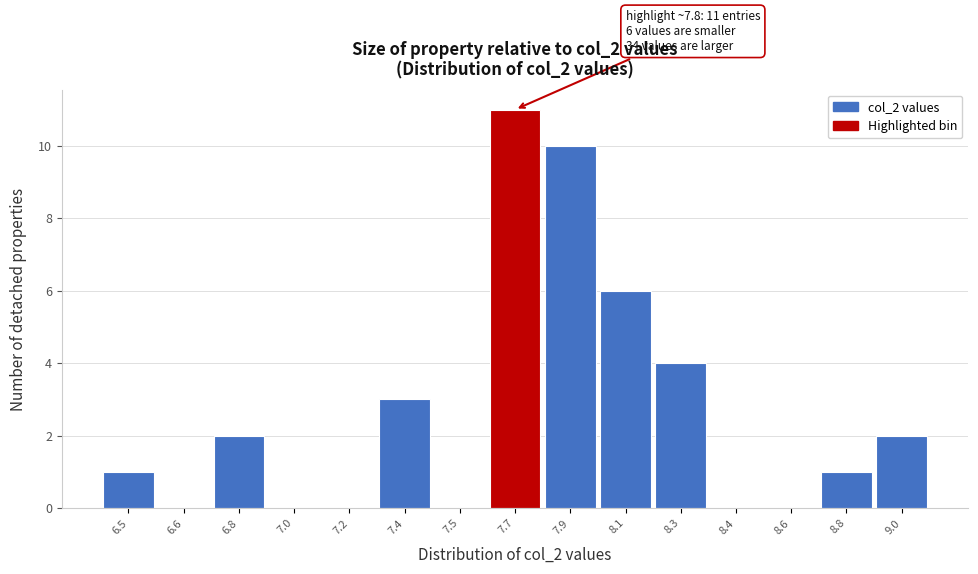

Reading left to right, list all the values displayed in this chart.

6.5=1	6.6=0	6.8=2	7.0=0	7.2=0	7.4=3	7.5=0	7.7=11	7.9=10	8.1=6	8.3=4	8.4=0	8.6=0	8.8=1	9.0=2